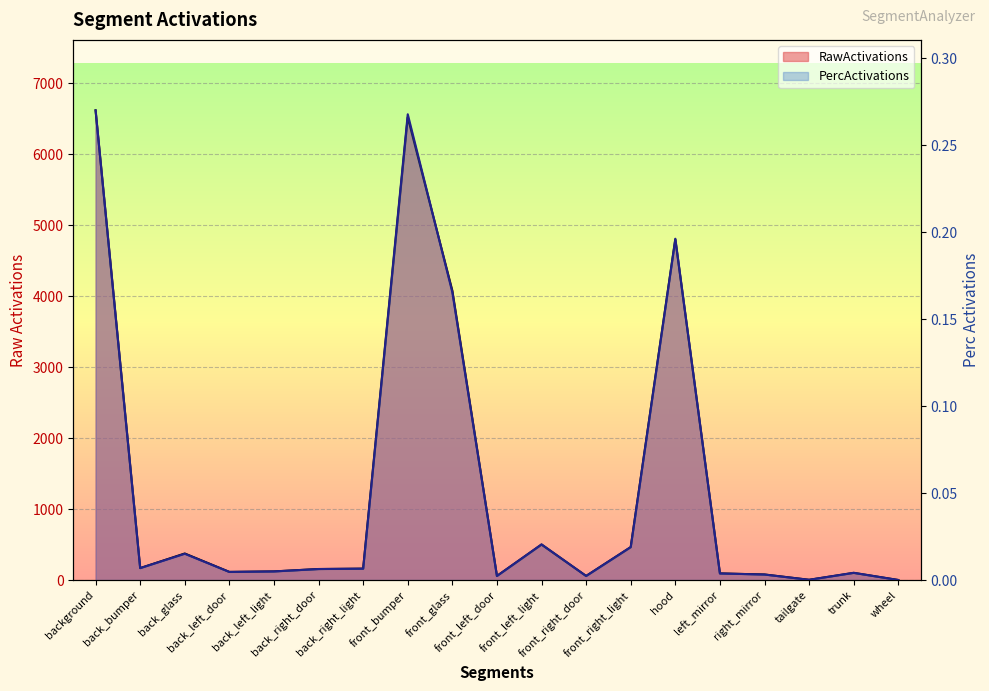

Reading right to left, transcribe all the data shown in this chart.

RawActivations: wheel=0.6	trunk=100.5	tailgate=3.5	right_mirror=78.2	left_mirror=93.4	hood=4801.4	front_right_light=463.1	front_right_door=57.4	front_left_light=499.5	front_left_door=57.4	front_glass=4077.9	front_bumper=6522.4	back_right_light=160.4	back_right_door=155.1	back_left_light=121.4	back_left_door=114.4	back_glass=374.3	back_bumper=168.1	background=6620.2
PercActivations: wheel=0.0	trunk=0.0	tailgate=0.0	right_mirror=0.0	left_mirror=0.0	hood=0.2	front_right_light=0.0	front_right_door=0.0	front_left_light=0.0	front_left_door=0.0	front_glass=0.2	front_bumper=0.3	back_right_light=0.0	back_right_door=0.0	back_left_light=0.0	back_left_door=0.0	back_glass=0.0	back_bumper=0.0	background=0.3